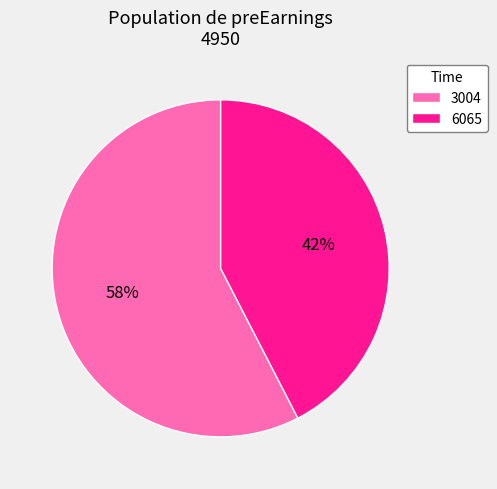

To the nearest percent, what is the average slice percentage?

50%